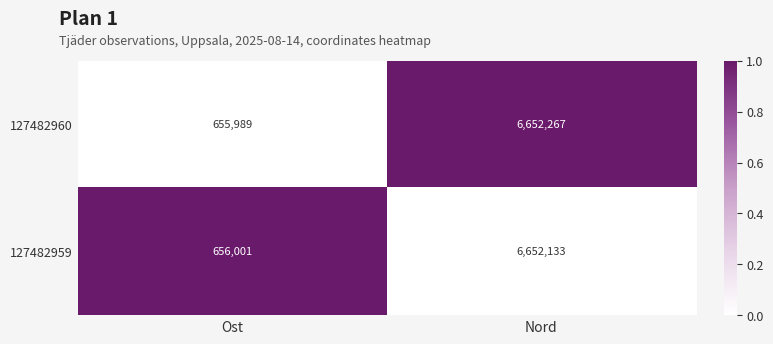

What is the spread (max minus min) of values at Ost?

12